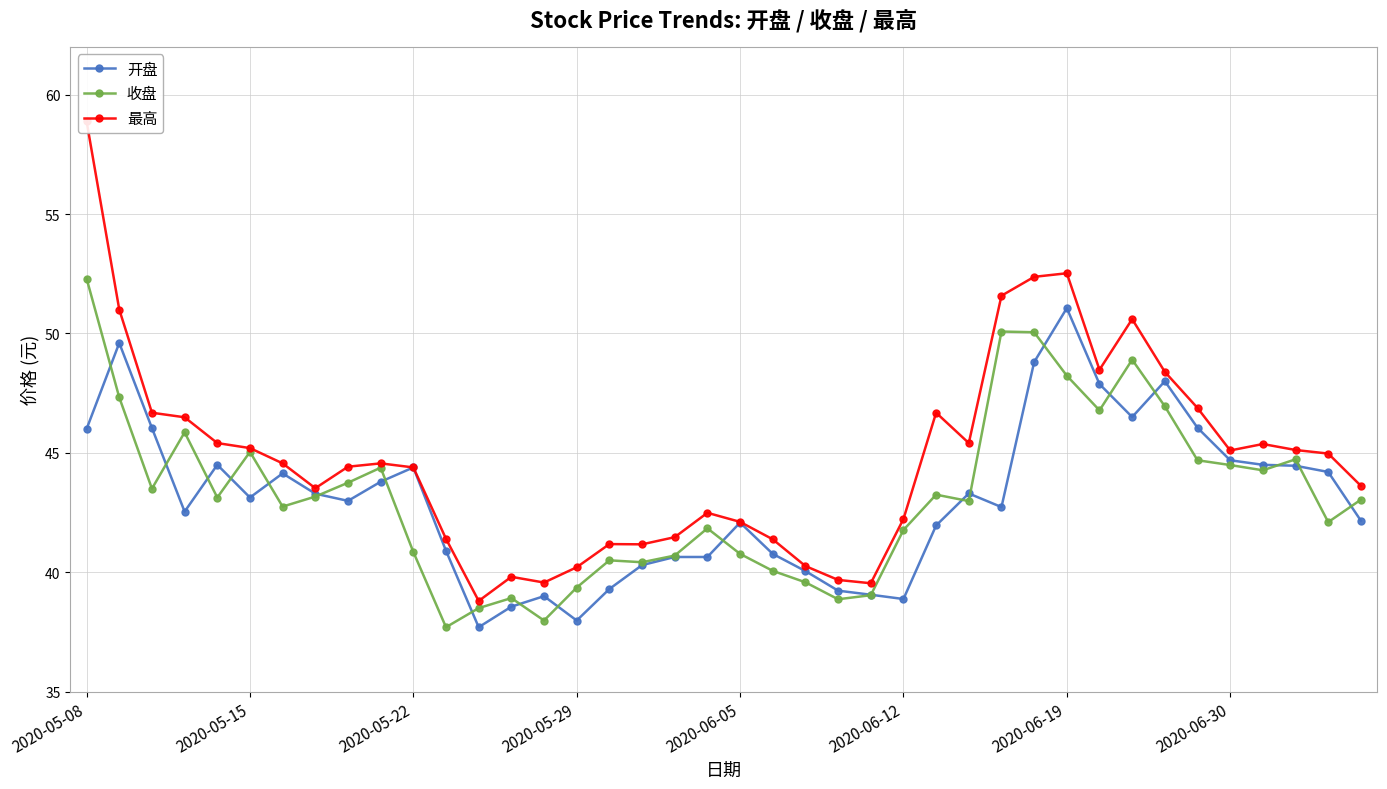

What is the maximum value shown in the chart?

58.9